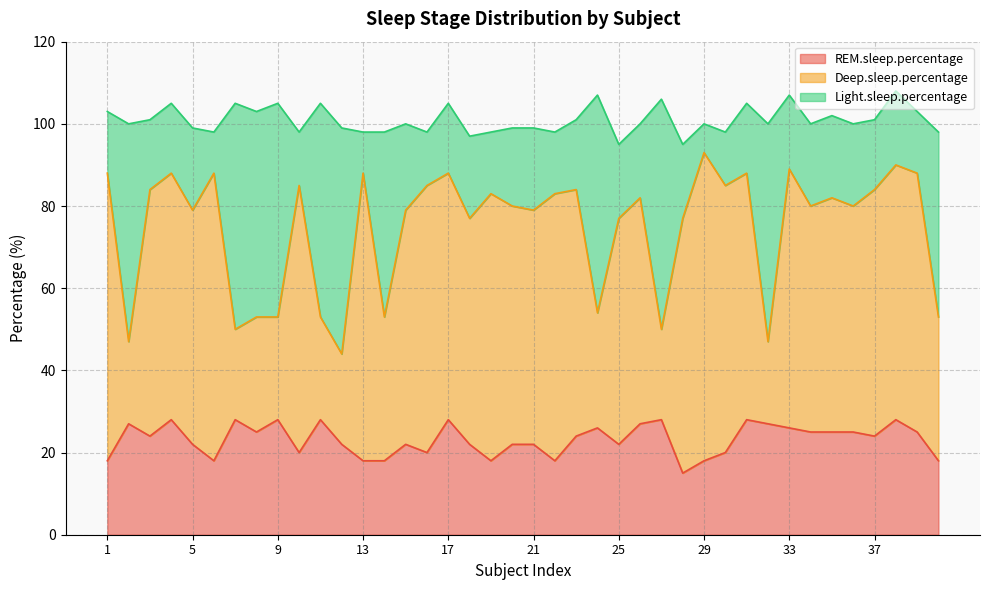

What is the greatest value displayed?

75